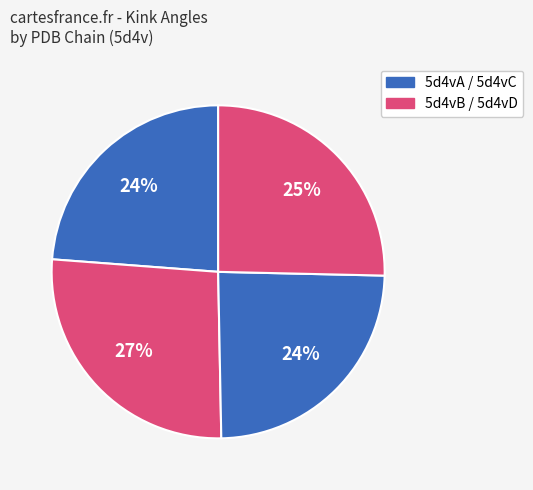

Count the number of slices in the pie.

4